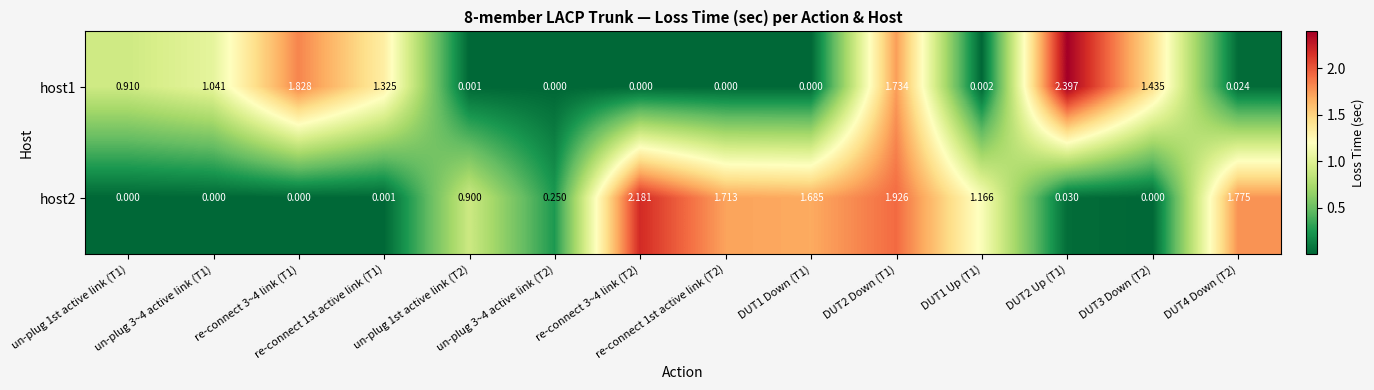

At re-connect 3~4 link (T2), list the series in order from smallest to largest.

host1, host2